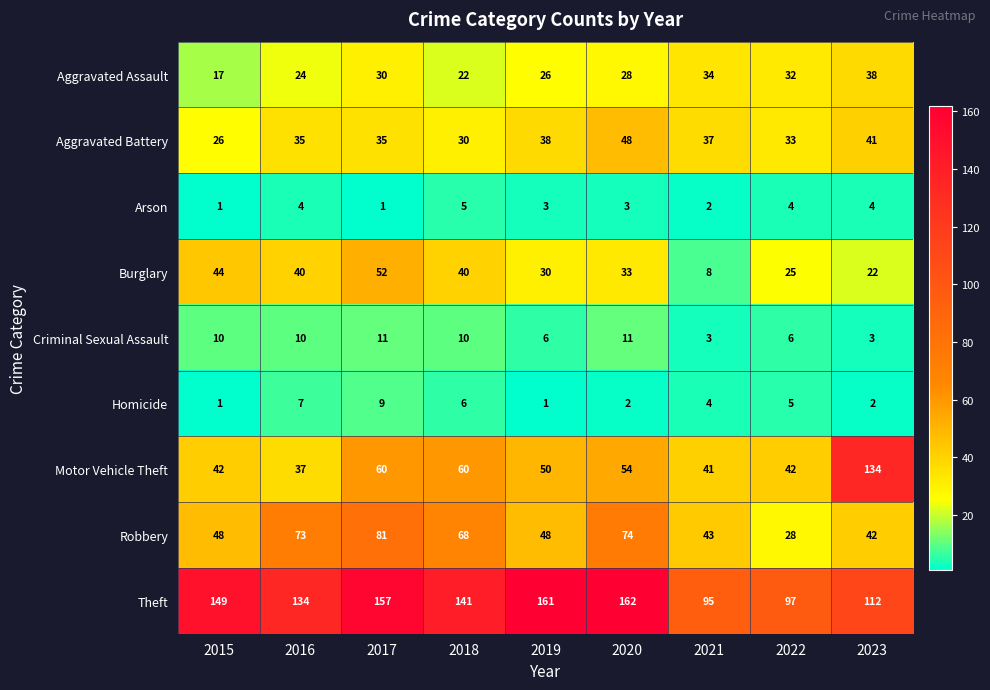

Which series has the widest spread of values?

Motor Vehicle Theft